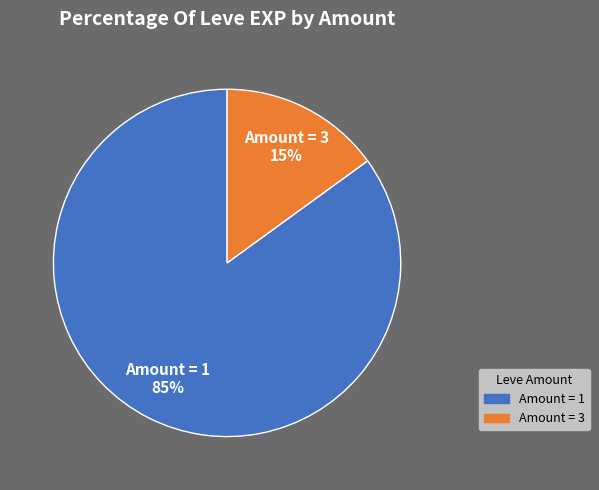

Is there any slice that represents more than half of the pie?

Yes